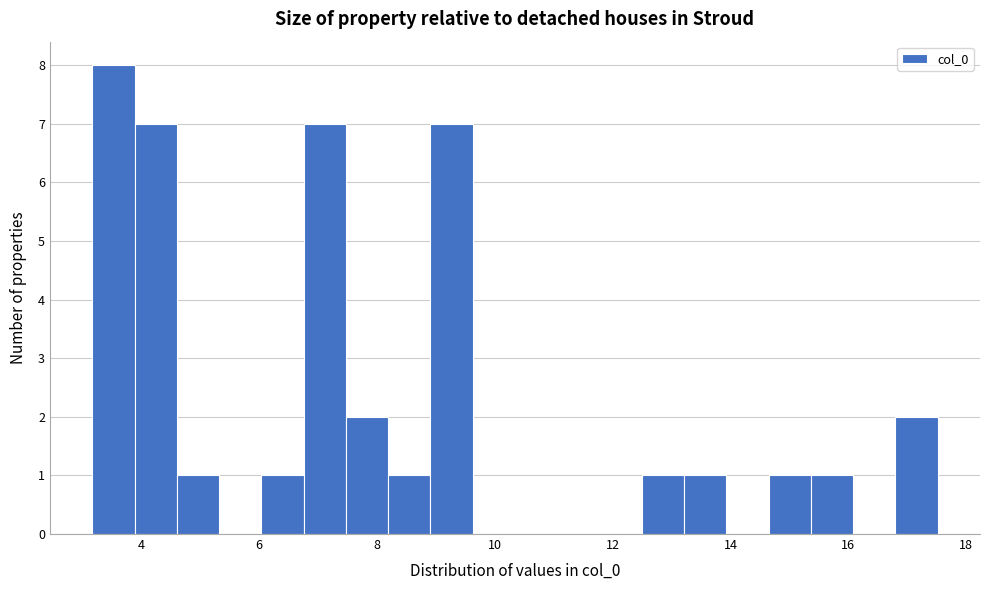

Around what value on the x-axis is the tallest bar? Give the approximate position of its centre, as read against the axis.

3.6